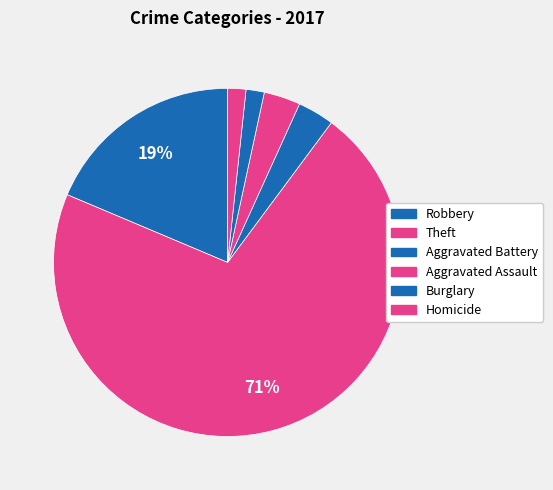

Does any single category account for the majority?

Yes